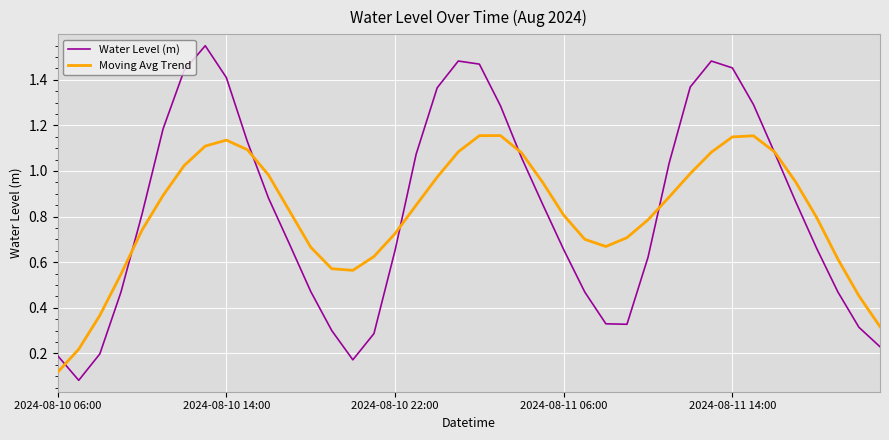

Which series ends up on top after the final intersection of Water Level (m) and Moving Avg Trend?

Moving Avg Trend